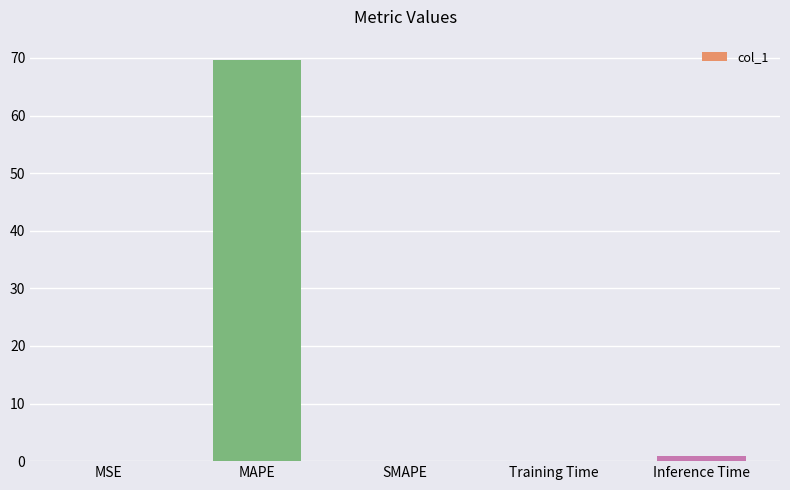

Between SMAPE and MAPE, which is larger?

MAPE